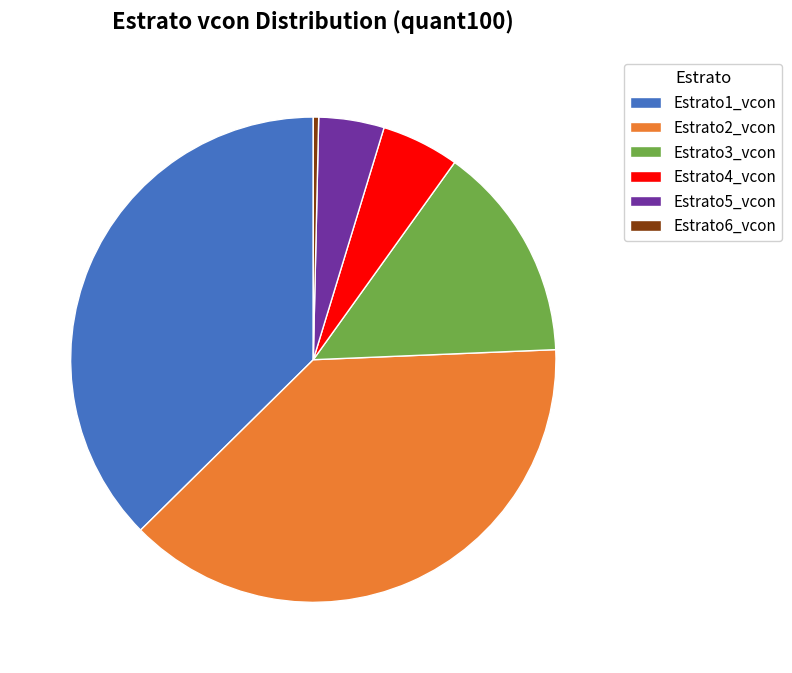

What is the ratio of the value at Estrato1_vcon to the value at Estrato4_vcon?

7.2